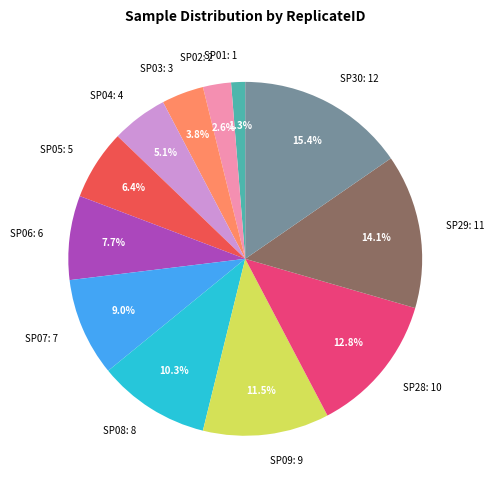

What is the smallest slice in the pie chart?

SP01: 1